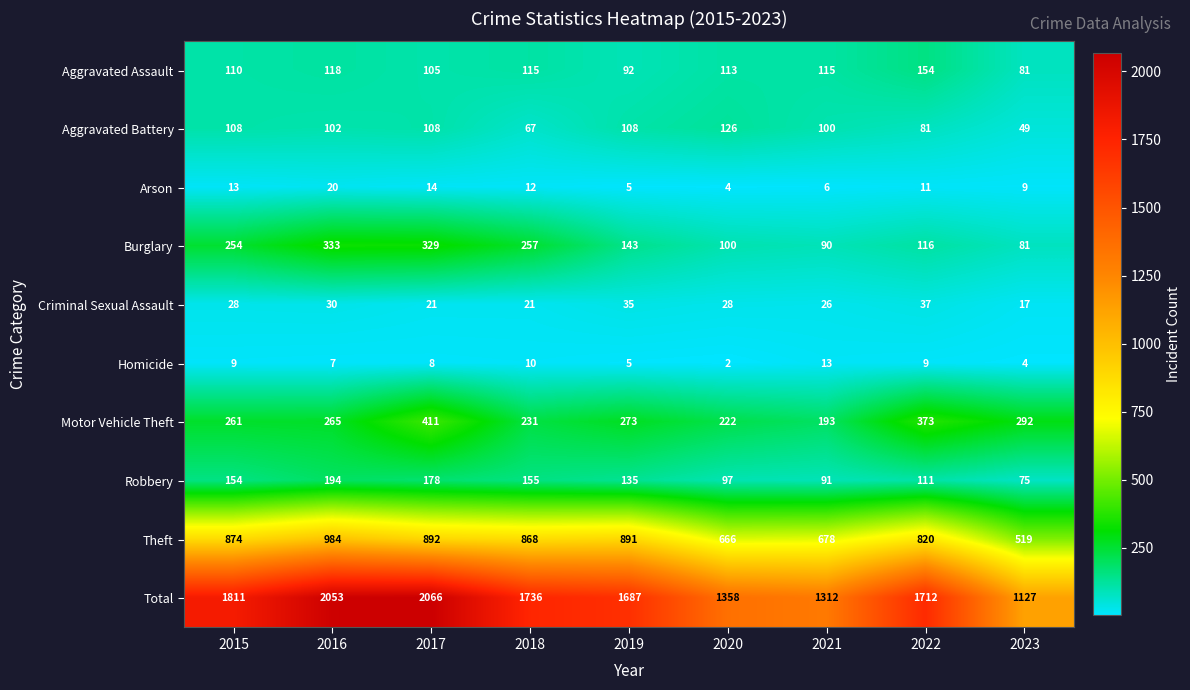

What is the sum of the Motor Vehicle Theft values at 2020 and 2023?

514